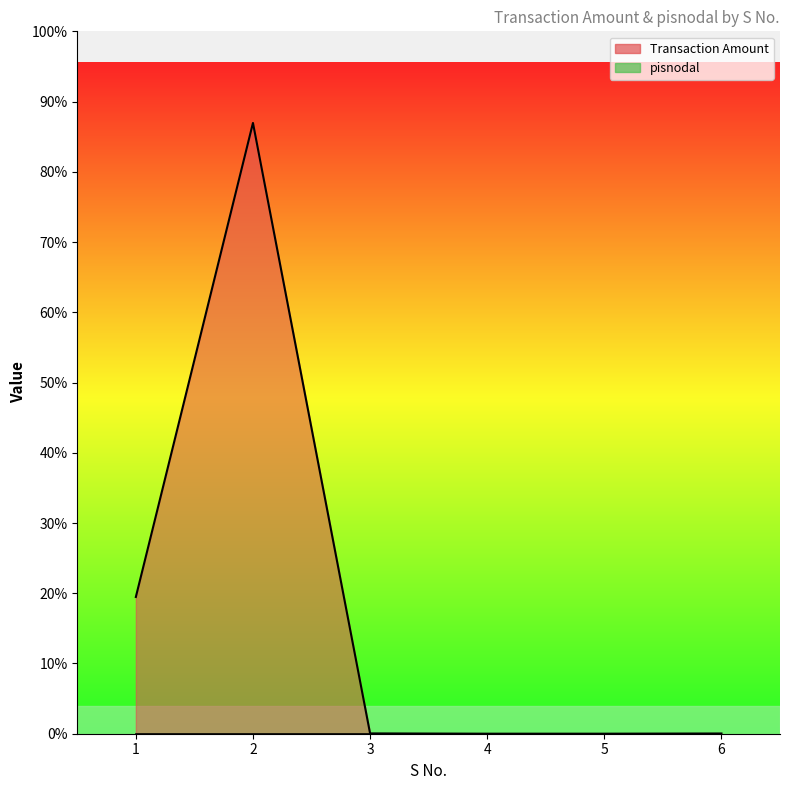

List the labels in order of value, smallest first.

4, 5, 6, 3, 1, 2